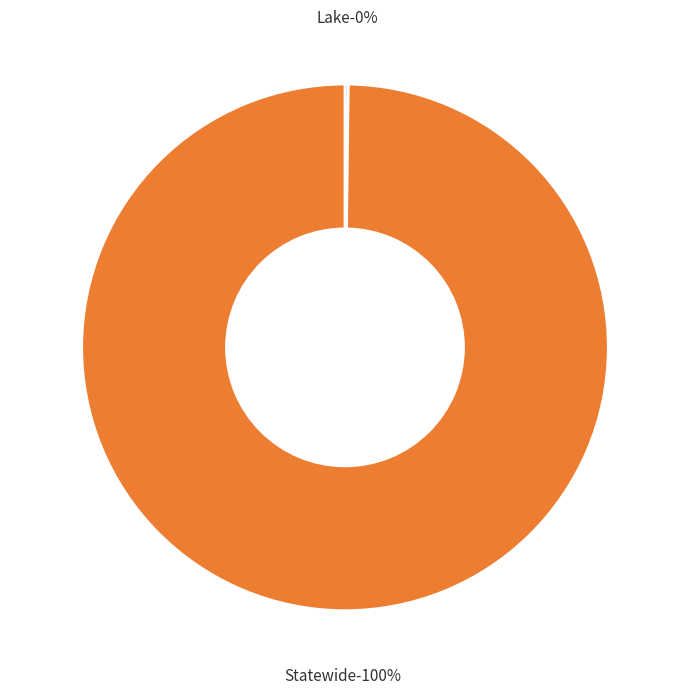

What is the change in value from Lake to Statewide?

+4267159